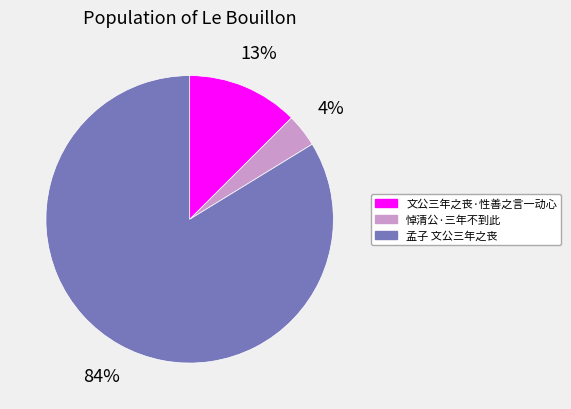

To the nearest percent, what percentage of the pie is 文公三年之丧·性善之言一动心?

13%